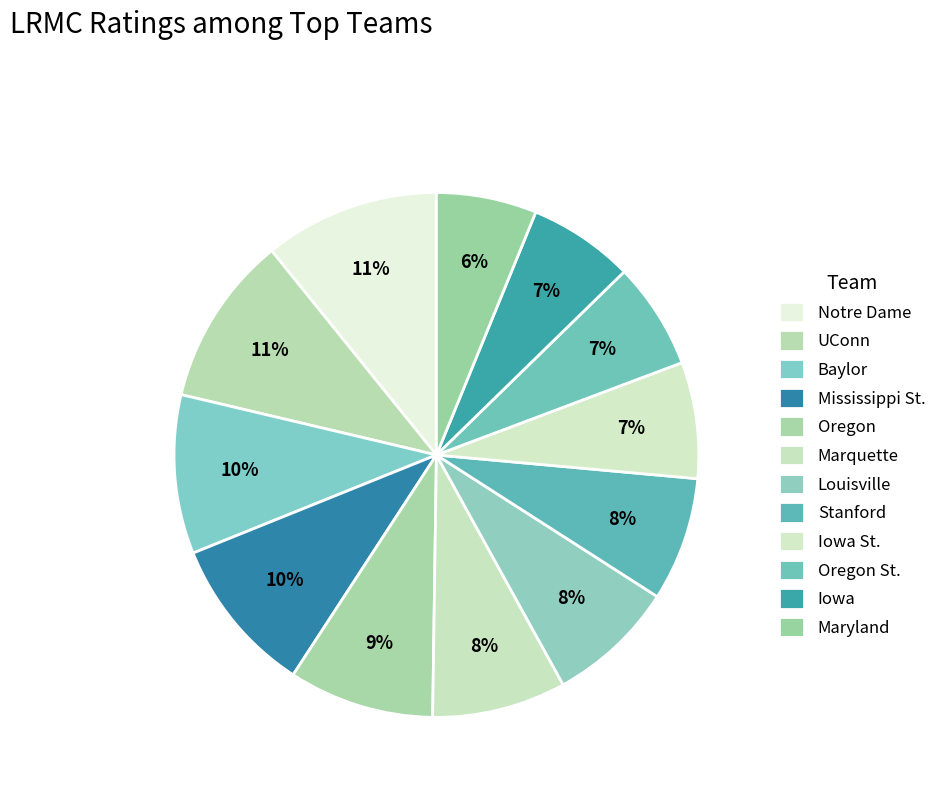

What is the largest slice in the pie chart?

Notre Dame